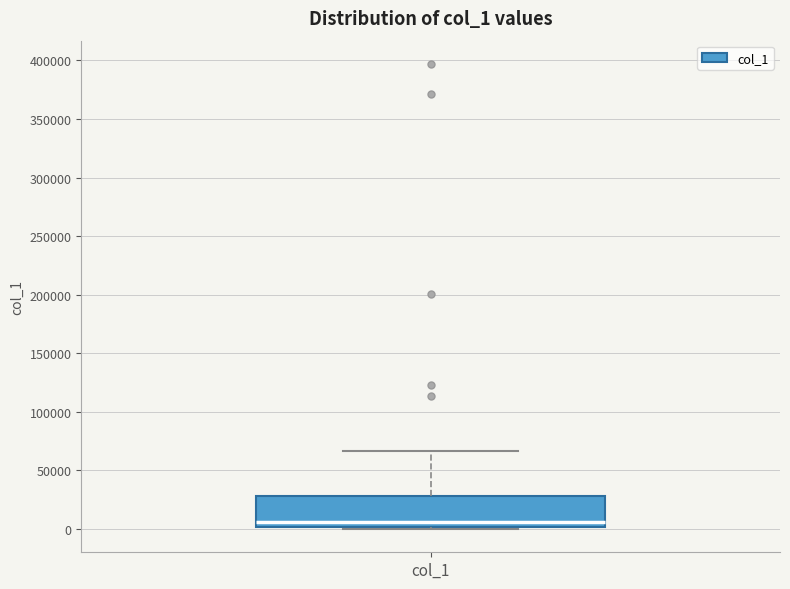

Read this box plot against the y-axis: the position of the median line, the range covered by the box, and the ends of both whiskers. The values are not printed on the chart, so give them approximately, as read against the axis.

median 5000, box 0 to 30000, whiskers 0 to 65000